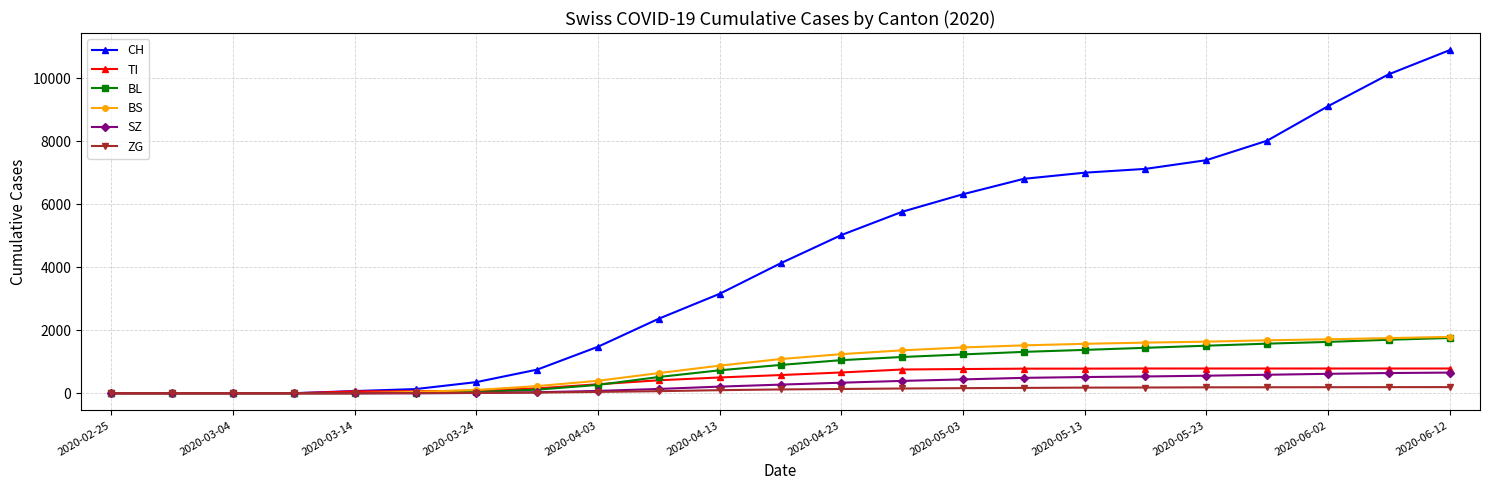

At how many categories does at least one series exceed 2798?

13